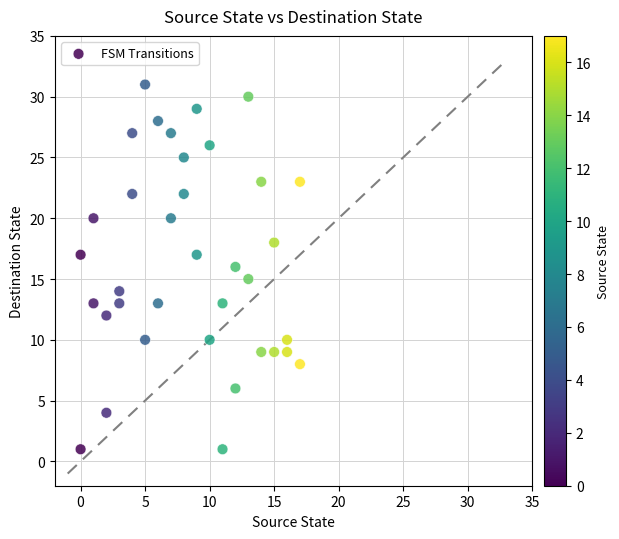

What is the range of Y values (max minus min)?

30